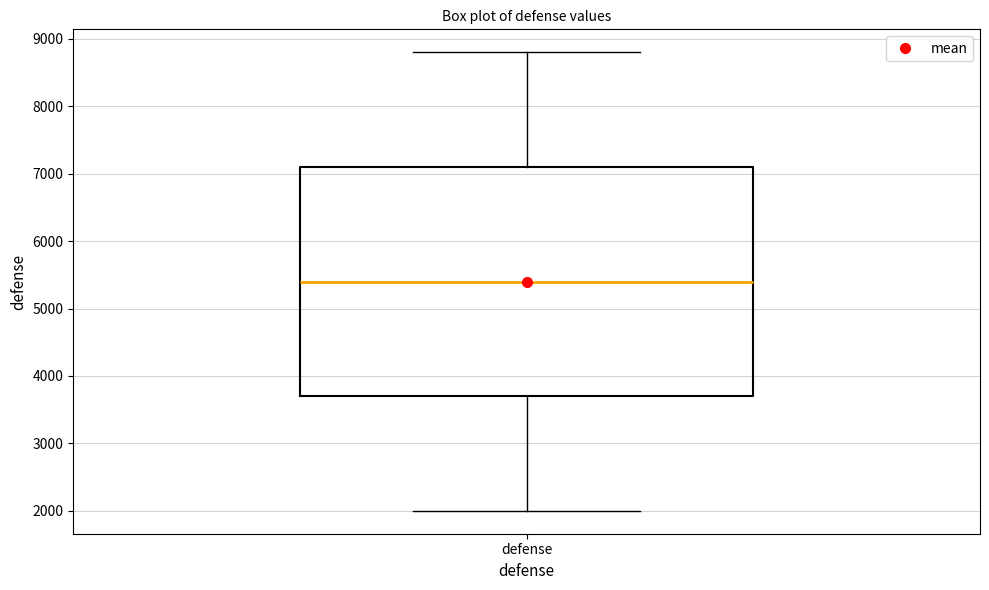

Where does the median line of the box for defense sit on the y-axis? The values are not printed on the chart, so give them approximately, as read against the axis.

5400